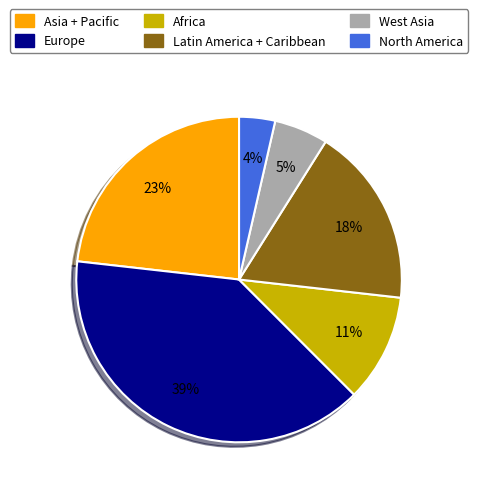

How many segments does this pie chart have?

6